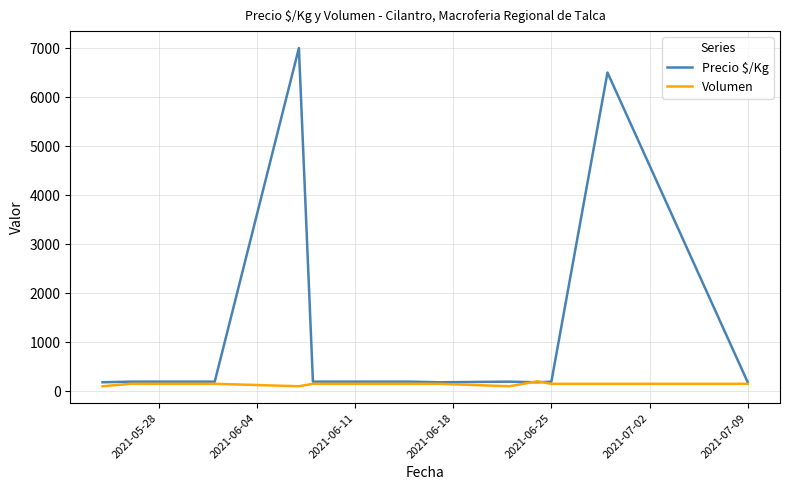

How many categories are shown in the chart?

14